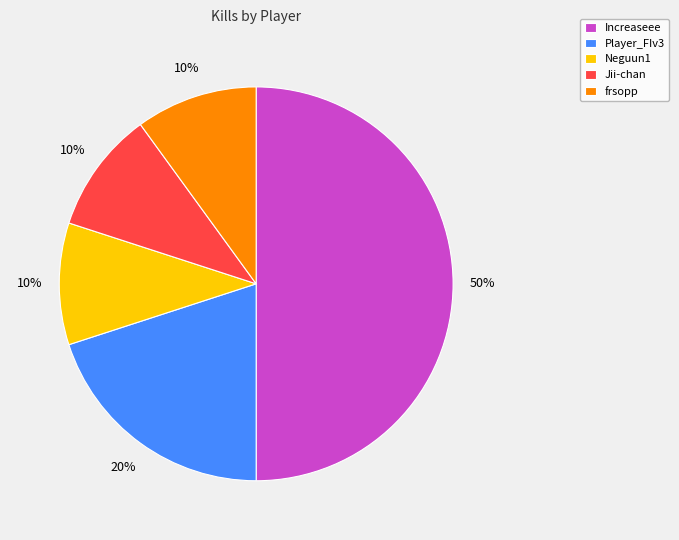

To the nearest percent, what percentage of the pie is Increaseee?

50%